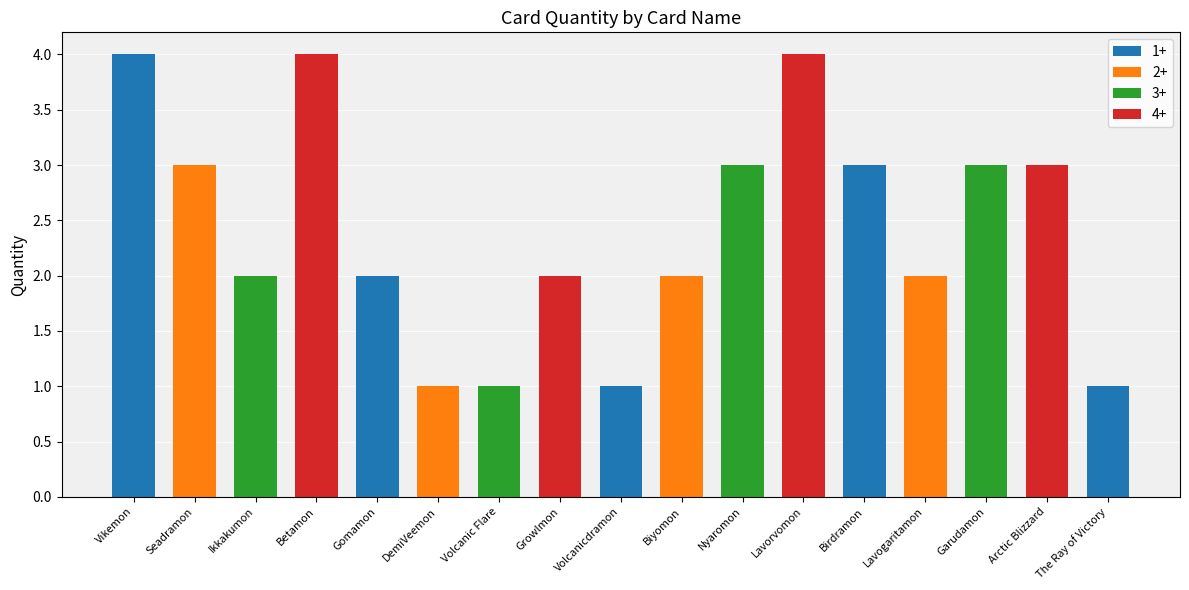

What is the smallest value displayed?

1